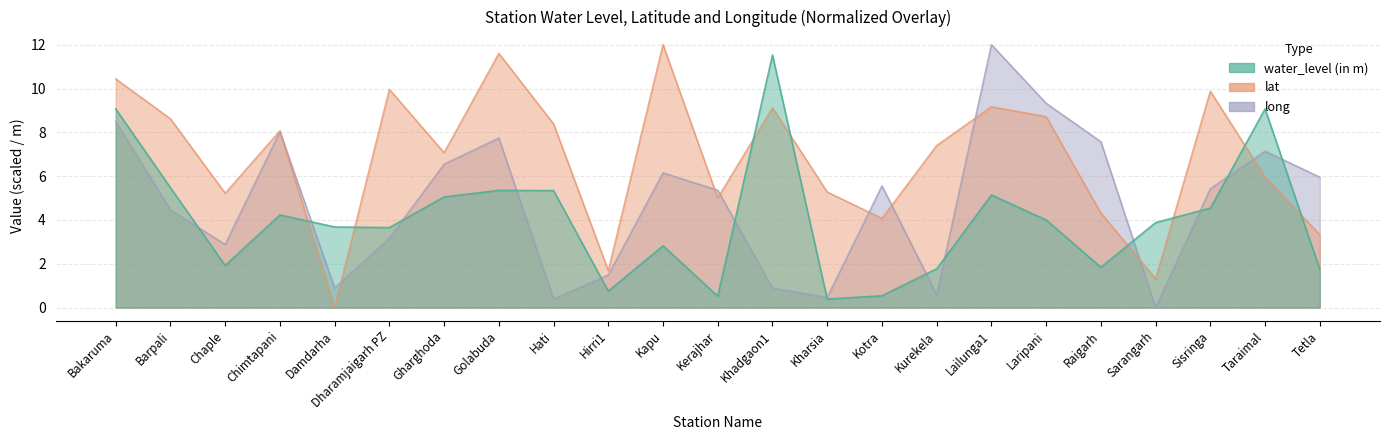

How many times do water_level (in m) and long cross each other?

13